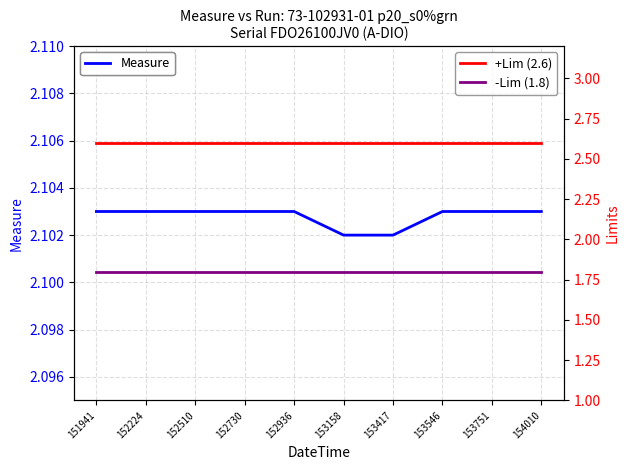

What is the sum of all Measure values?

21.0